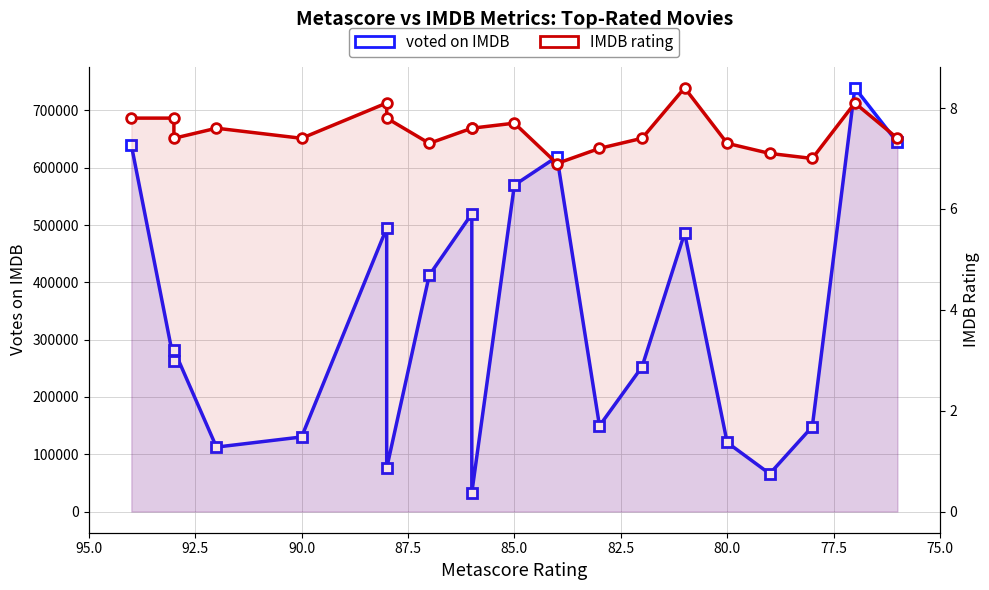

What is the average value of the voted on IMDB series?

337878.2